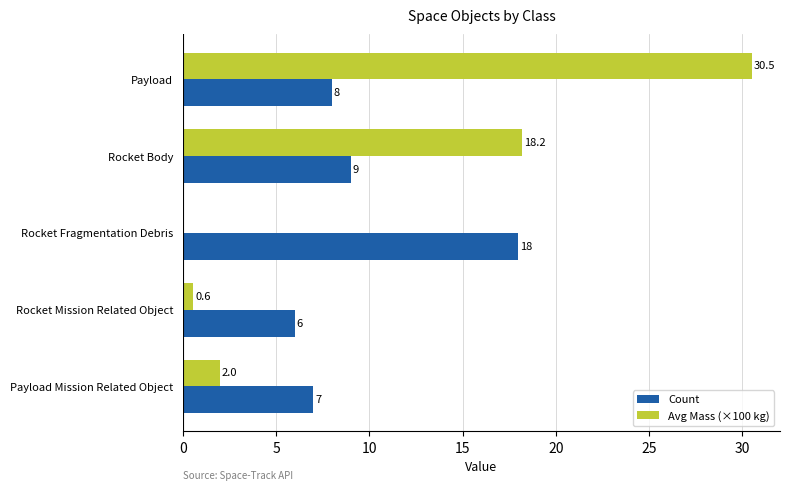

What is the sum of all Avg Mass (×100 kg) values?

51.3